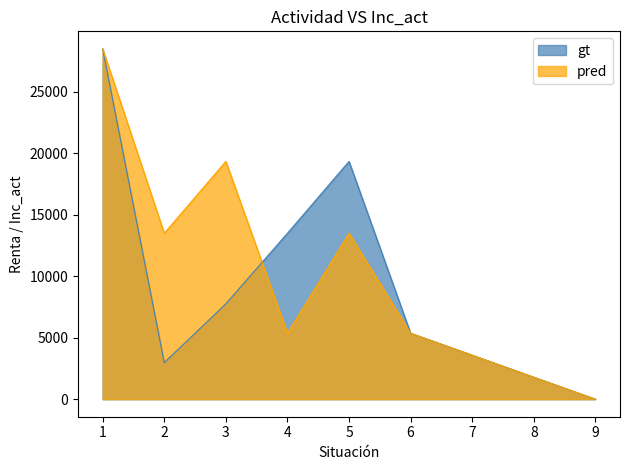

Reading left to right, extract all data points from this chart.

gt: 28495	2973	7759	13494	19338	5366	0
pred: 28495	13494	19338	5366	13494	5366	0